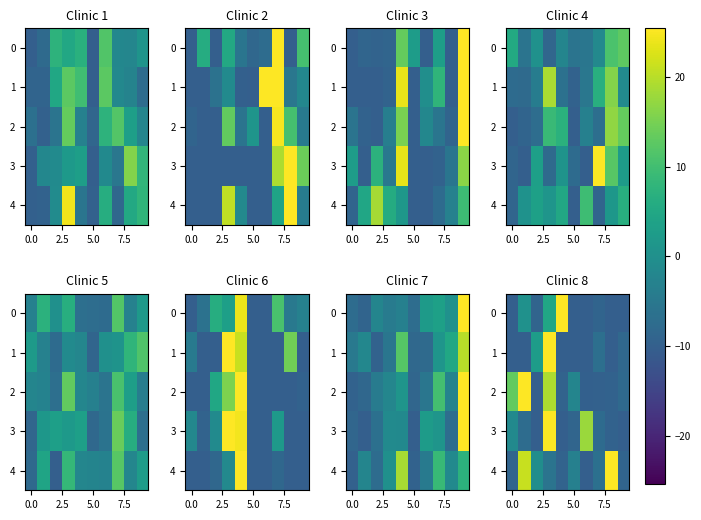

What is the minimum value shown in the chart?

-10.0